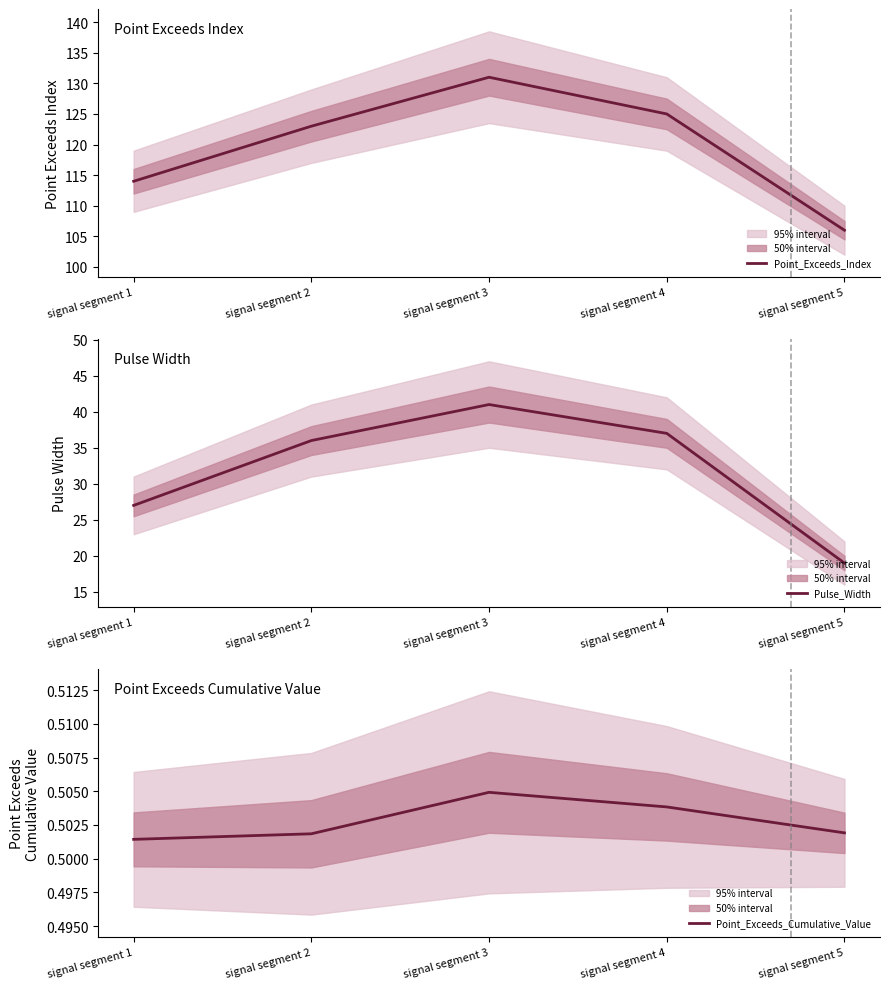

Which has a higher value, signal segment 4 or signal segment 2?

signal segment 4